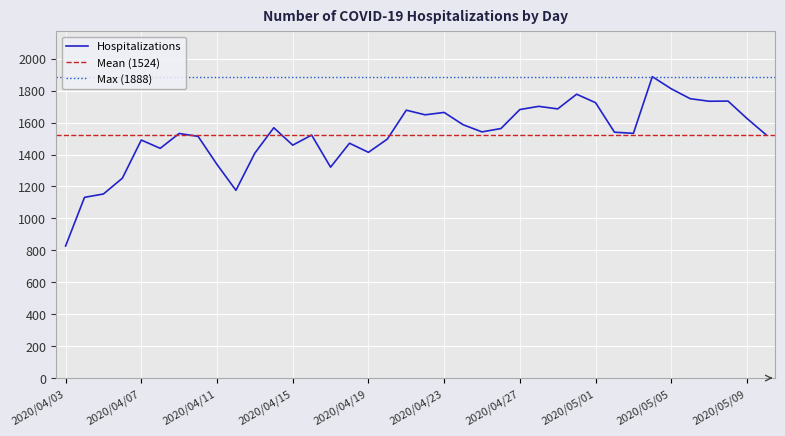

Read the value at 2020/04/14, to the nearest 10.

1570